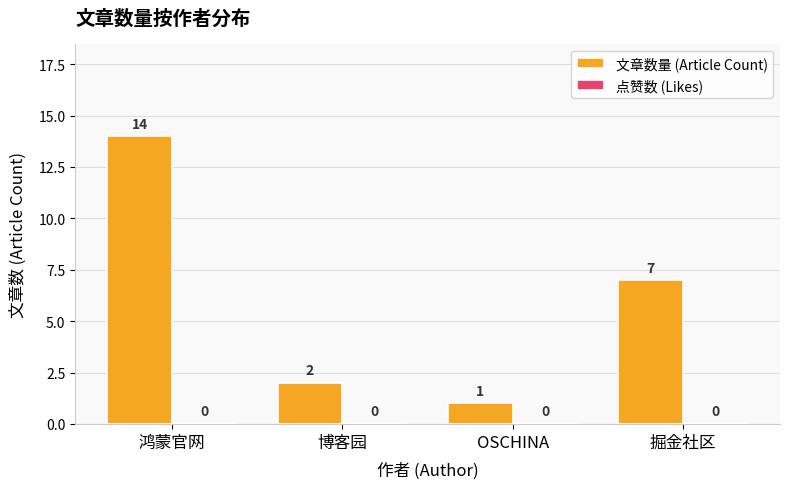

What value does the data have at 掘金社区?

7